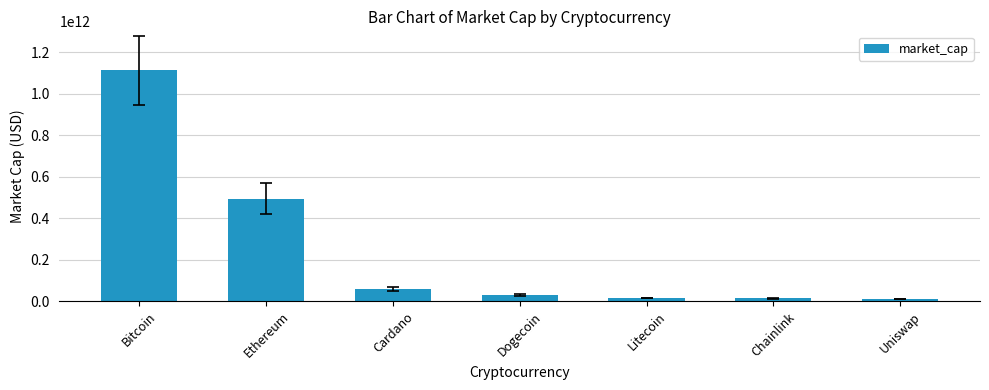

Which label corresponds to the largest value in the chart?

Bitcoin